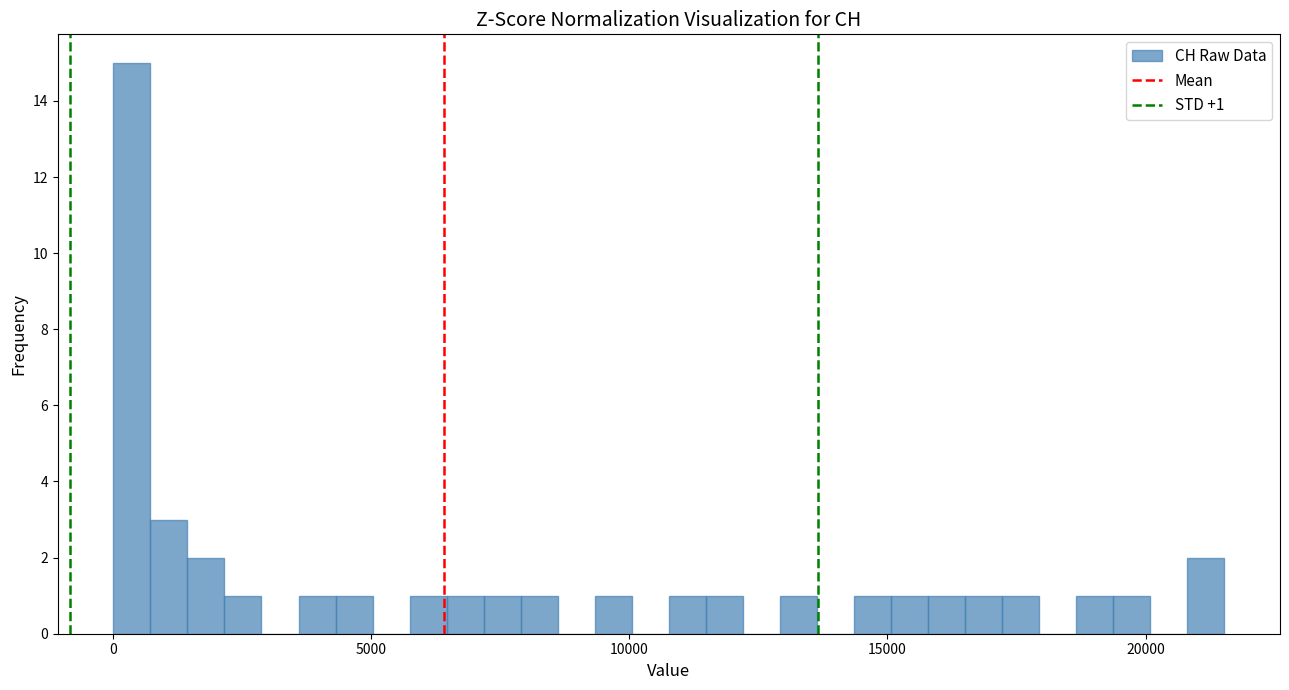

Read against the x-axis, roughly where is the centre of the tallest bar?

500